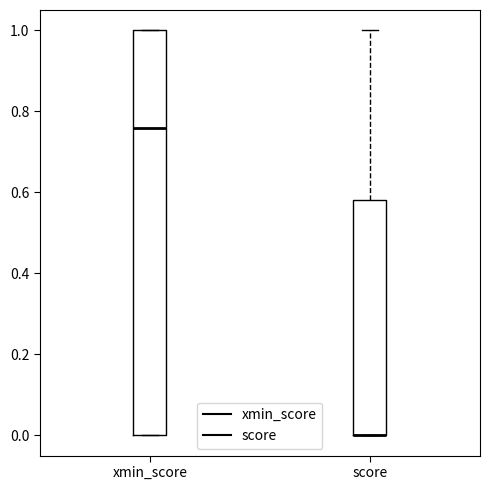

Comparing the boxes themselves (not the whiskers), which one is the tallest?

xmin_score